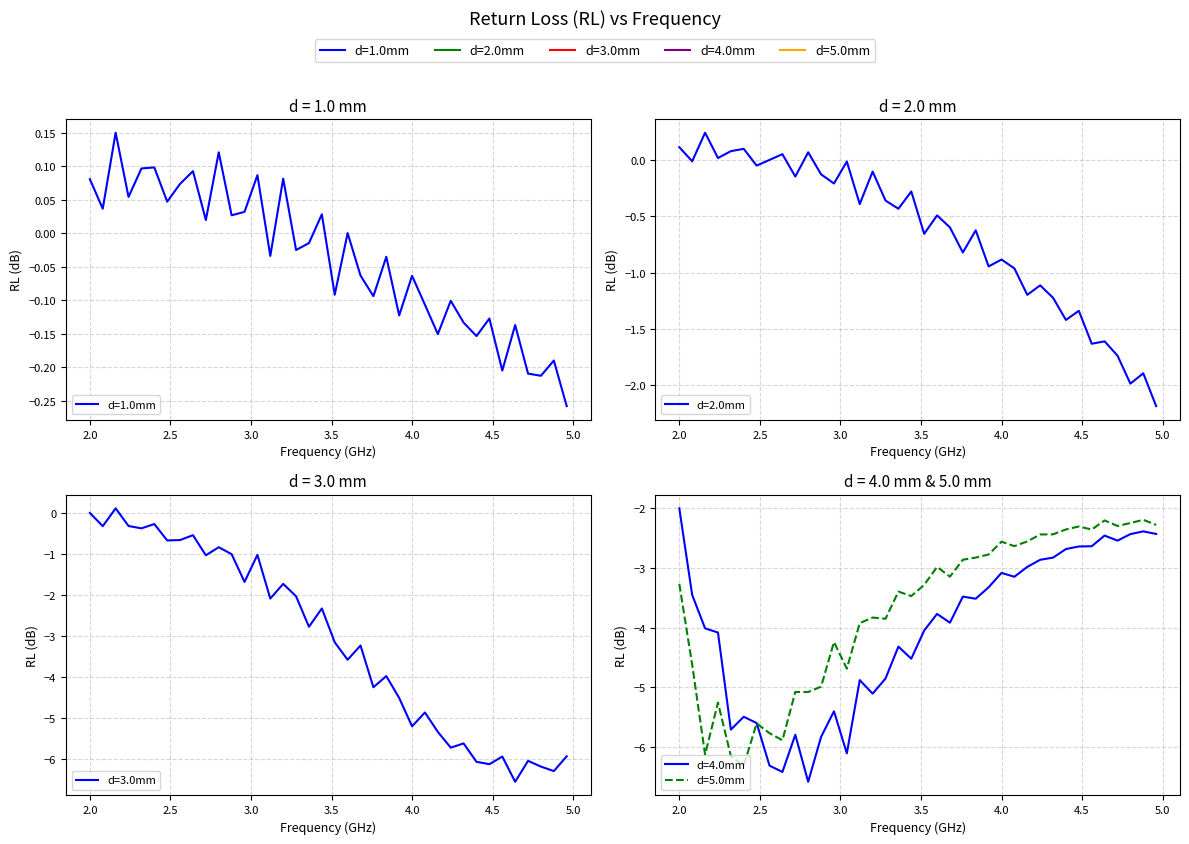

Where does the d=2.0mm series first go above 0?

2.0